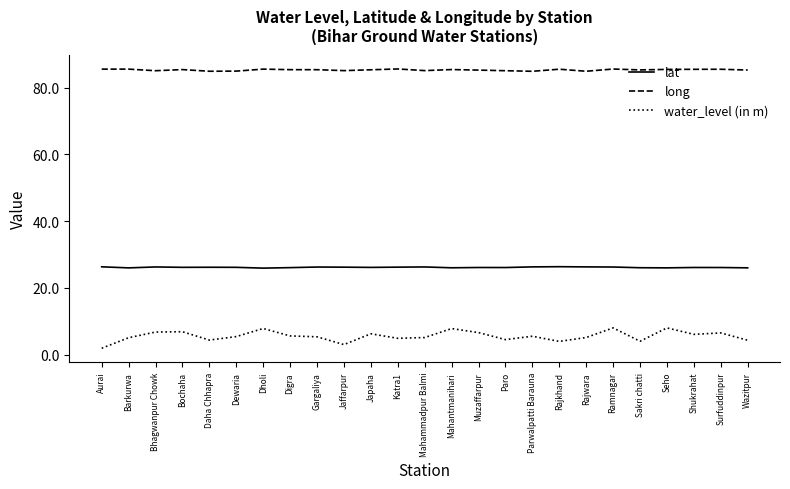

True or false: long has a value of 42.3 at Mahammadpur Balmi.

False